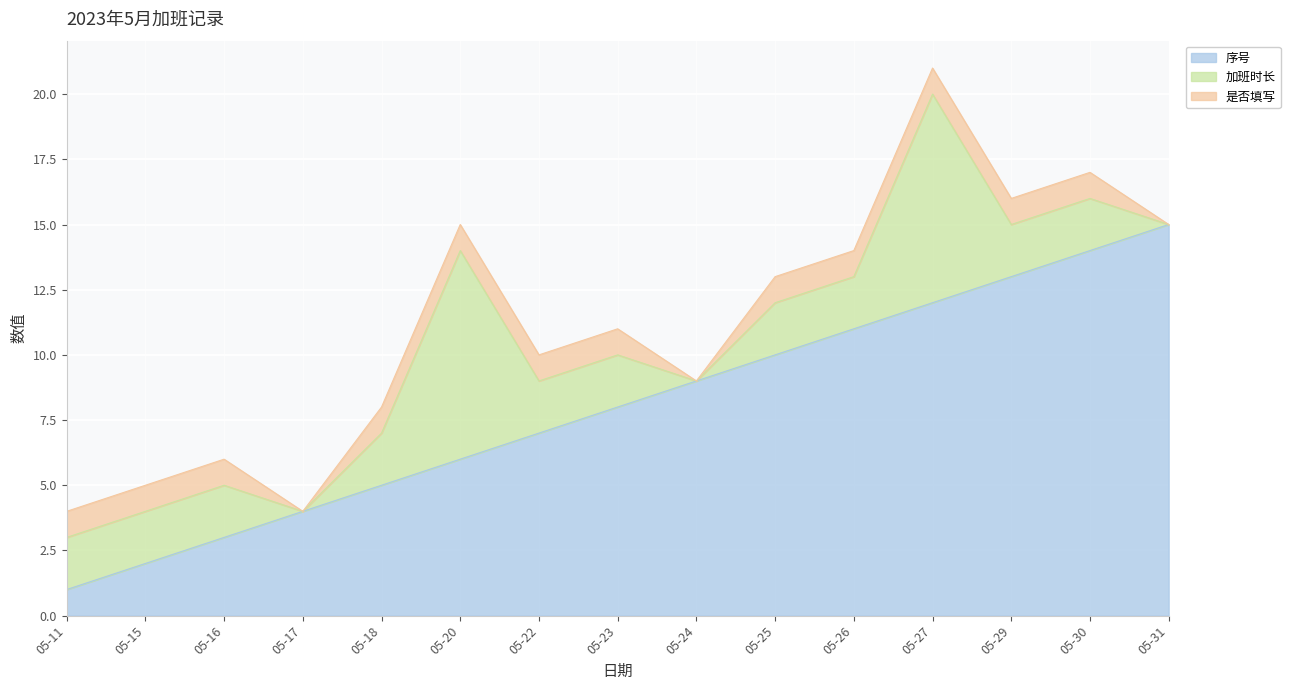

What is the difference between the second highest and minimum values in the 序号 series?

13